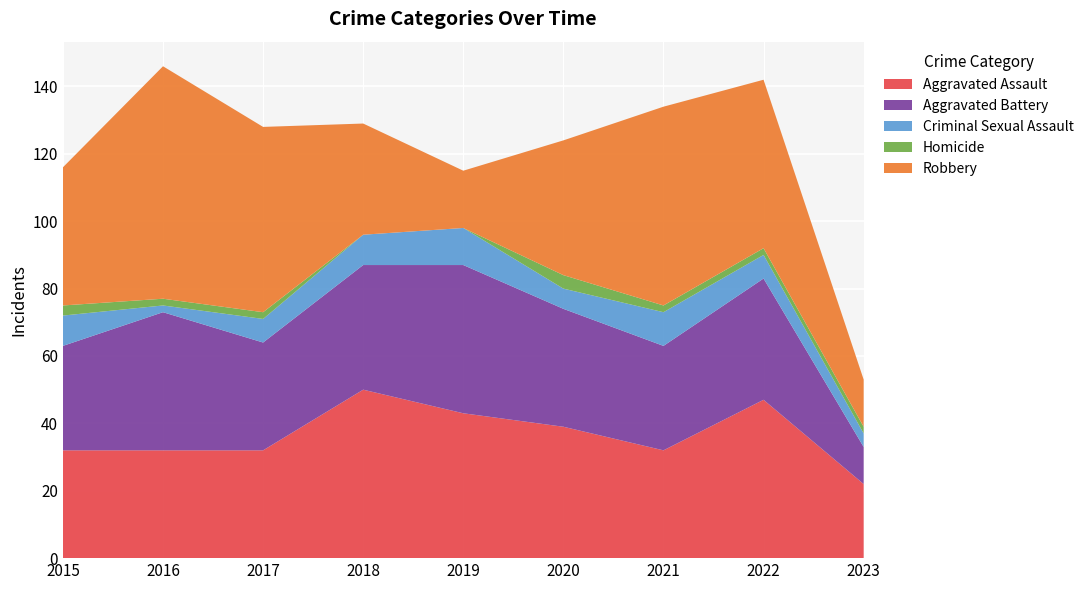

Reading left to right, list all the values displayed in this chart.

Aggravated Assault: 32	32	32	50	43	39	32	47	22
Aggravated Battery: 31	41	32	37	44	35	31	36	11
Criminal Sexual Assault: 9	2	7	9	11	6	10	7	4
Homicide: 3	2	2	0	0	4	2	2	2
Robbery: 41	69	55	33	17	40	59	50	14